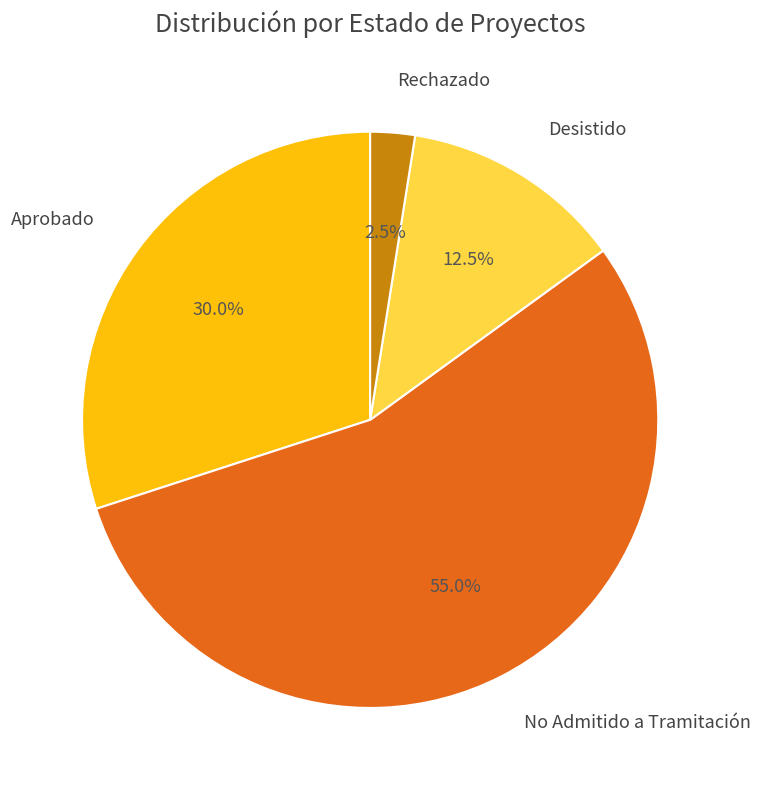

To the nearest percent, what is the difference between the Desistido and No Admitido a Tramitación slice percentages?

42%